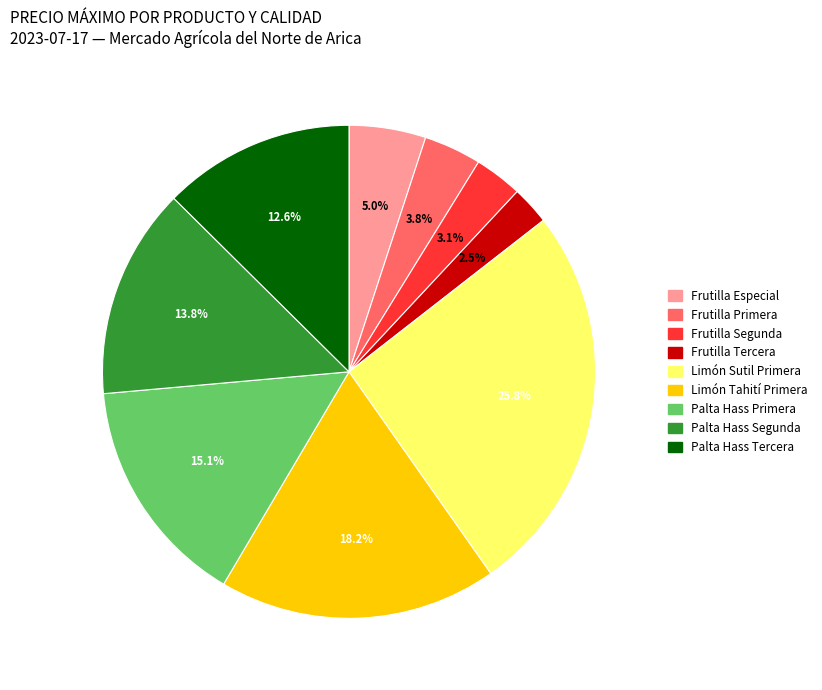

How many slices are in this pie chart?

9